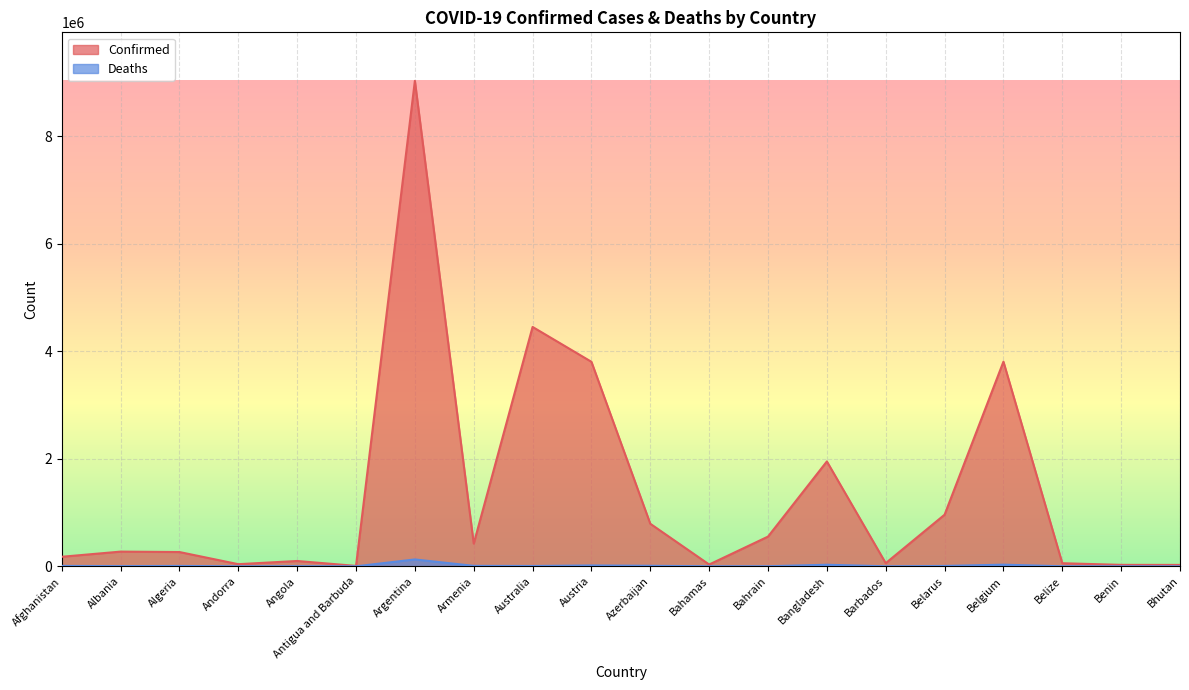

True or false: Deaths has a value of 11318 at Algeria.

False